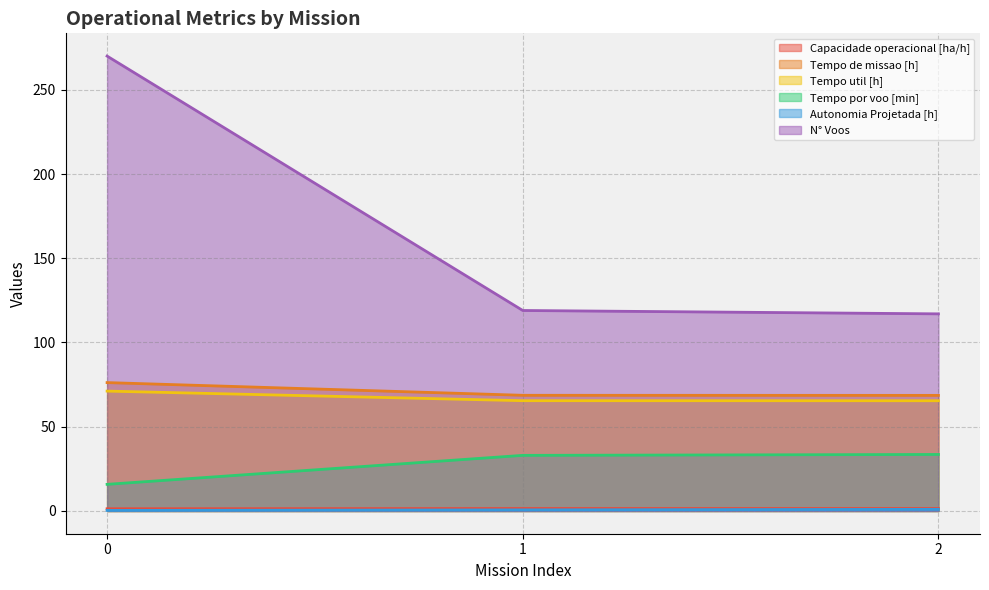

Reading right to left, transcribe all the data shown in this chart.

Capacidade operacional [ha/h]: 2=1.5	1=1.5	0=1.3
Tempo de missao [h]: 2=68.6	1=68.7	0=76.2
Tempo util [h]: 2=65.4	1=65.5	0=71.2
Tempo por voo [min]: 2=33.5	1=33.0	0=15.8
Autonomia Projetada [h]: 2=1.0	1=0.7	0=0.3
N° Voos: 2=117.0	1=119.0	0=270.0